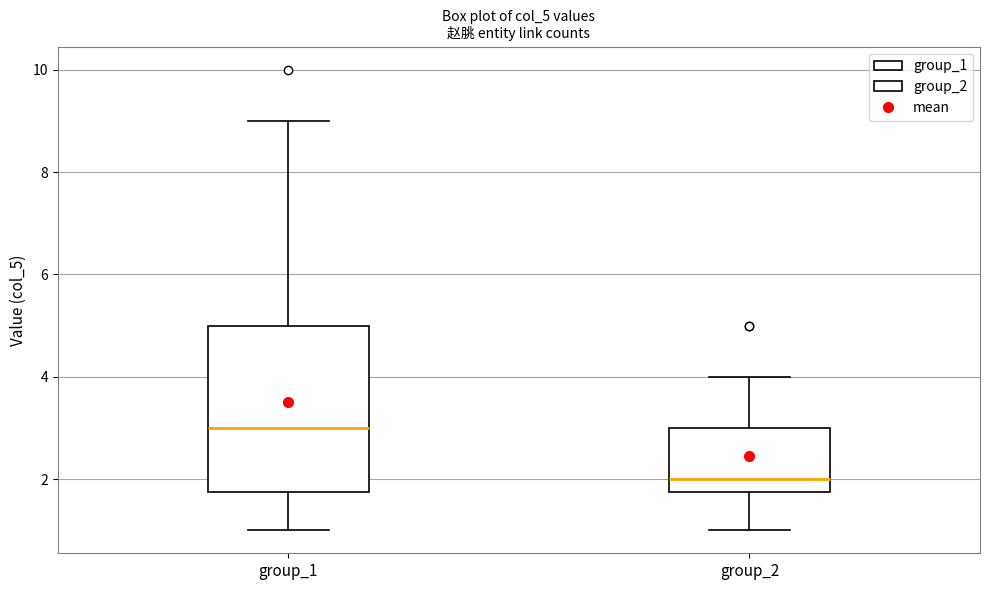

Reading left to right, read every box against the y-axis: the position of its median line, the range the box covers, and the ends of its whiskers. The values are not printed on the chart, so give them approximately, as read against the axis.

group_1: median 3.0, box 1.8 to 5.0, whiskers 1.0 to 9.0
group_2: median 2.0, box 1.8 to 3.0, whiskers 1.0 to 4.0